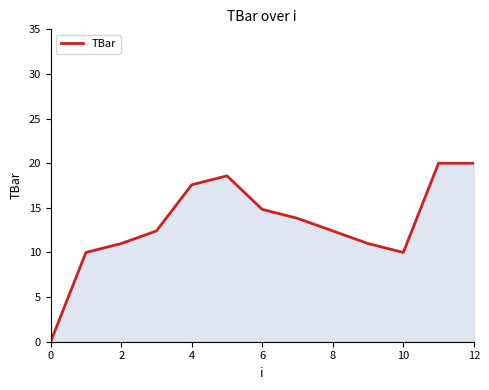

What is the difference between the maximum and minimum values?

20.0